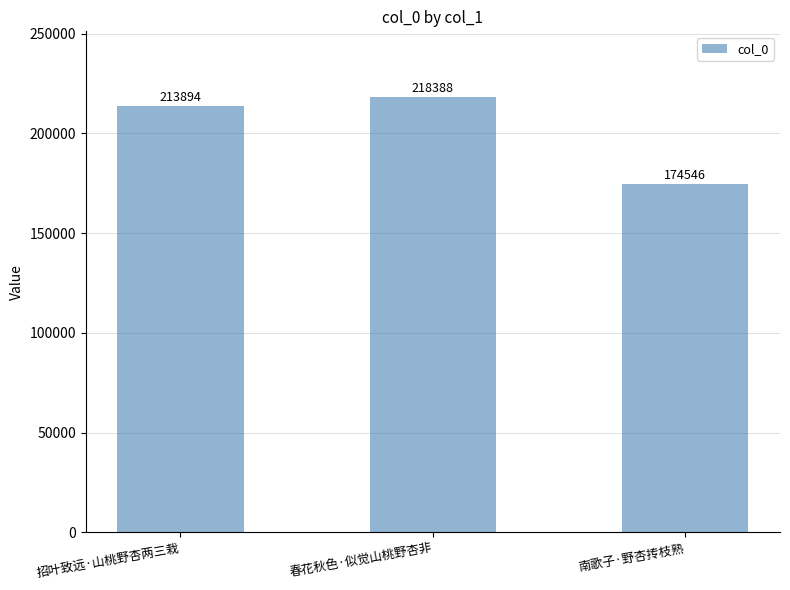

List the labels in order of value, smallest first.

南歌子·野杏抟枝熟, 招叶致远·山桃野杏两三栽, 春花秋色·似觉山桃野杏非